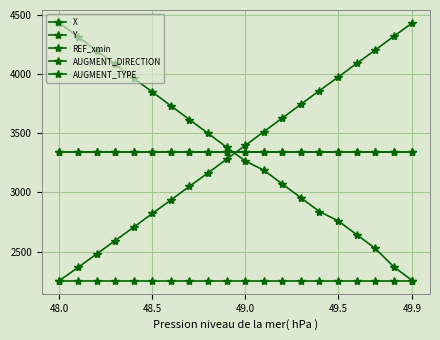

Is this an area chart (filled region under the line)?

No